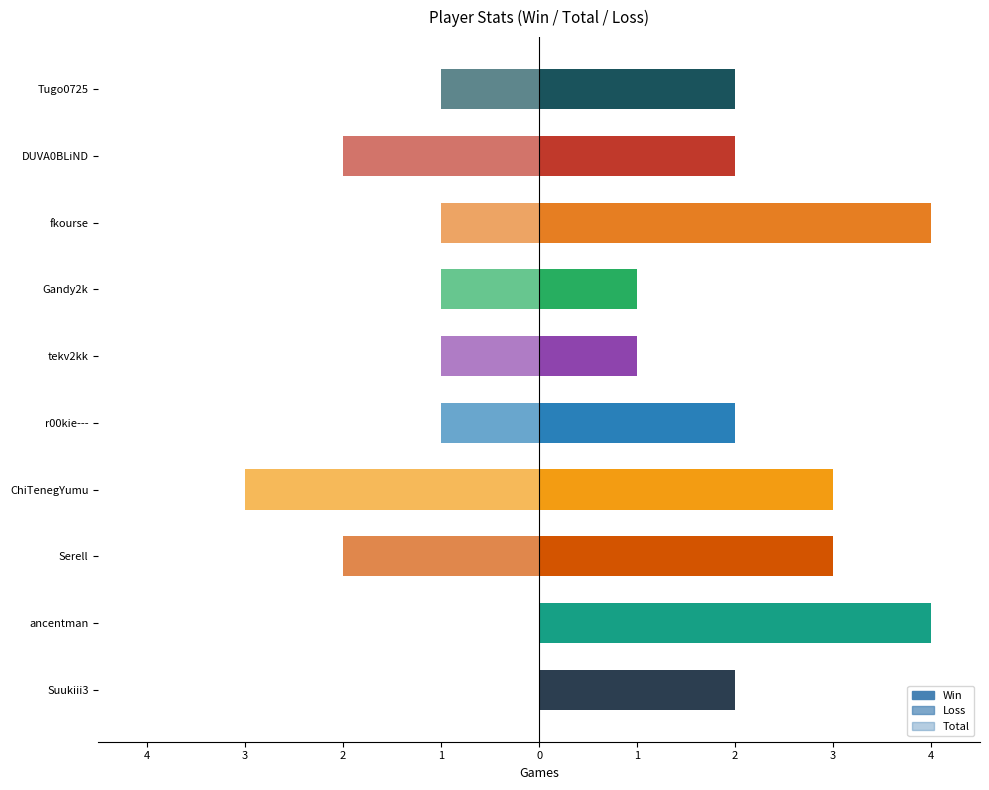

Which series has the largest total across all categories?

Total